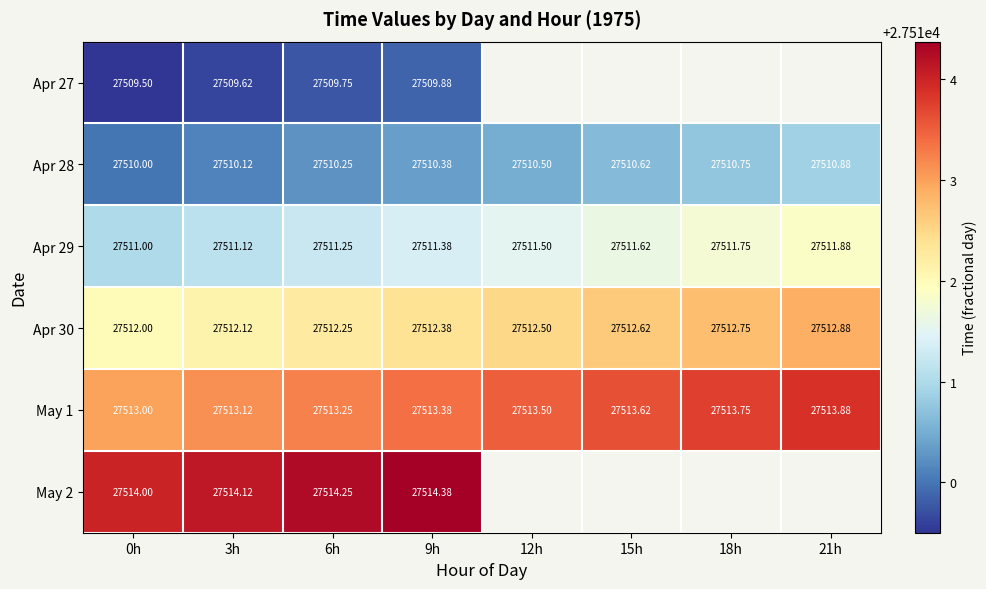

Between 9h and 15h, which is larger?

15h